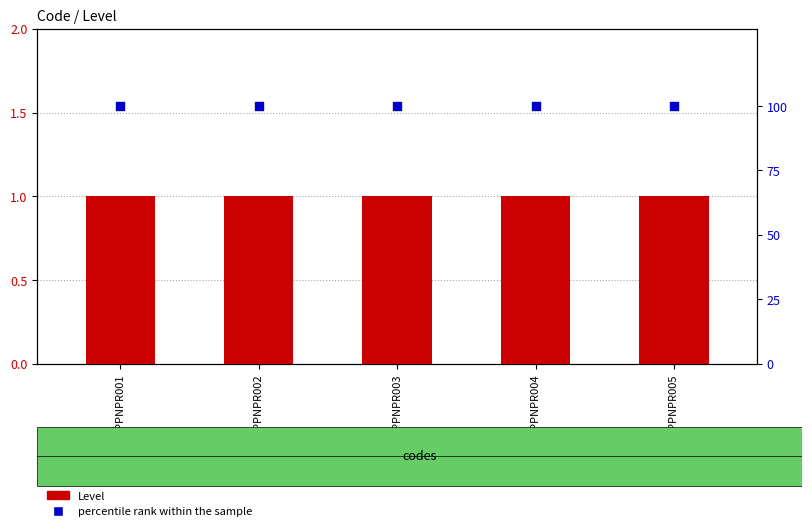

Which series reaches the minimum Y coordinate?

Level